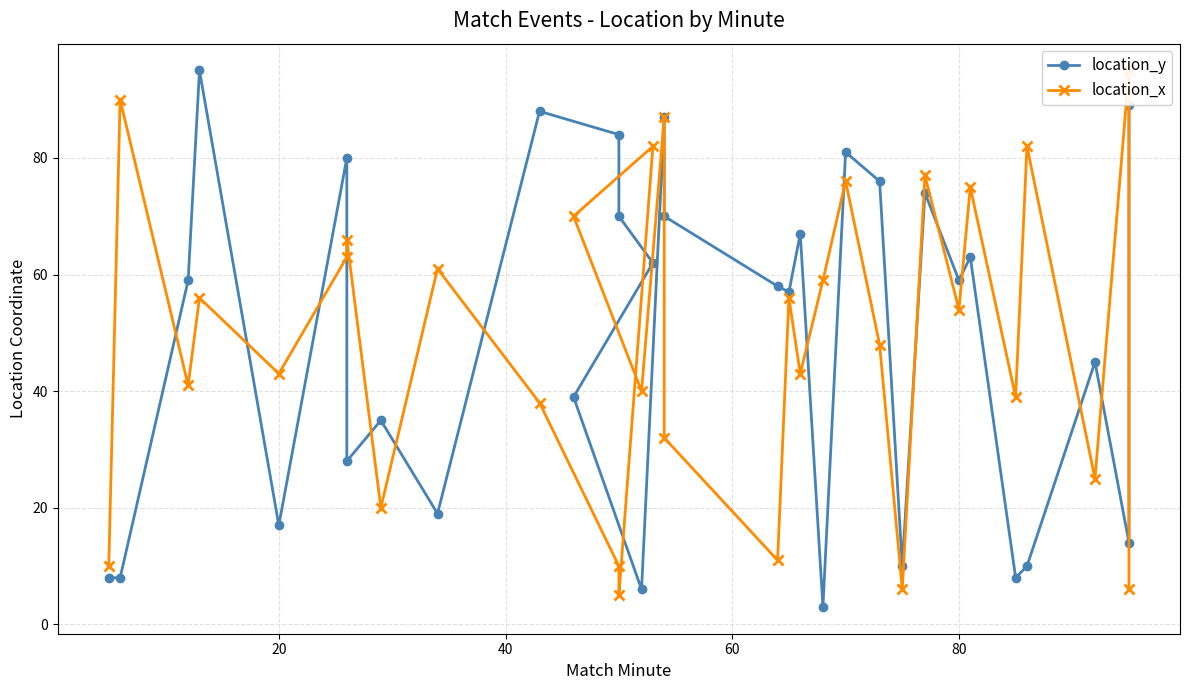

What are all the series names shown in the legend?

location_y, location_x